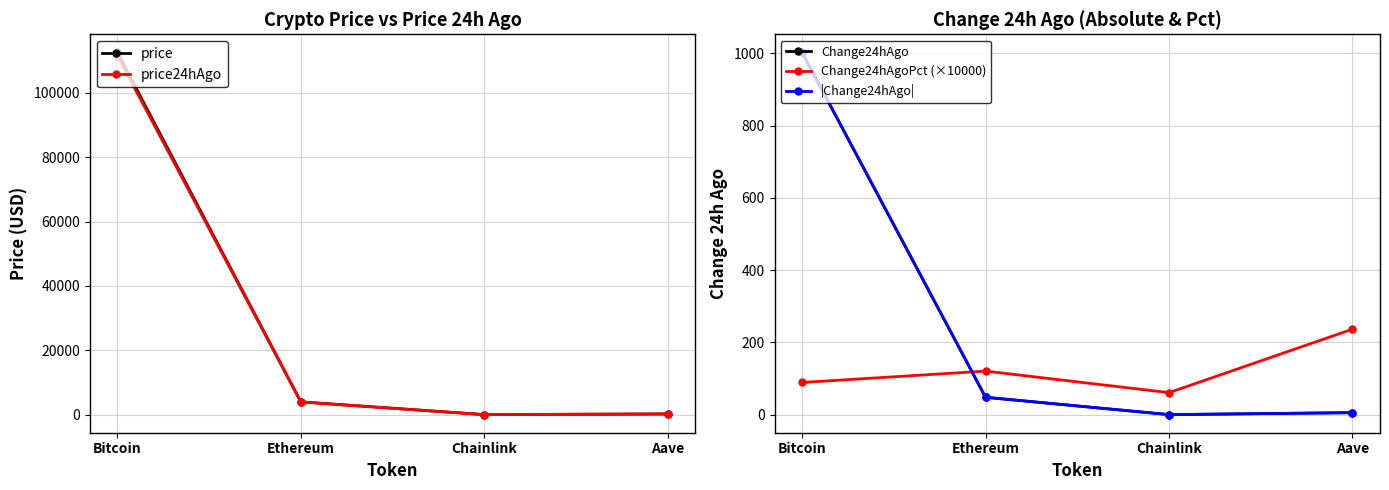

What is the label of the 2nd point from the left?

Ethereum